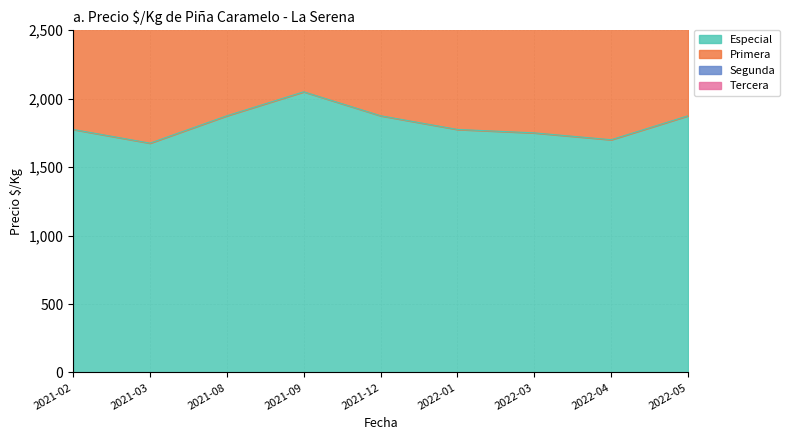

List the labels in order of Segunda value, largest first.

2021-09, 2021-08, 2021-12, 2022-05, 2021-02, 2022-01, 2022-03, 2022-04, 2021-03